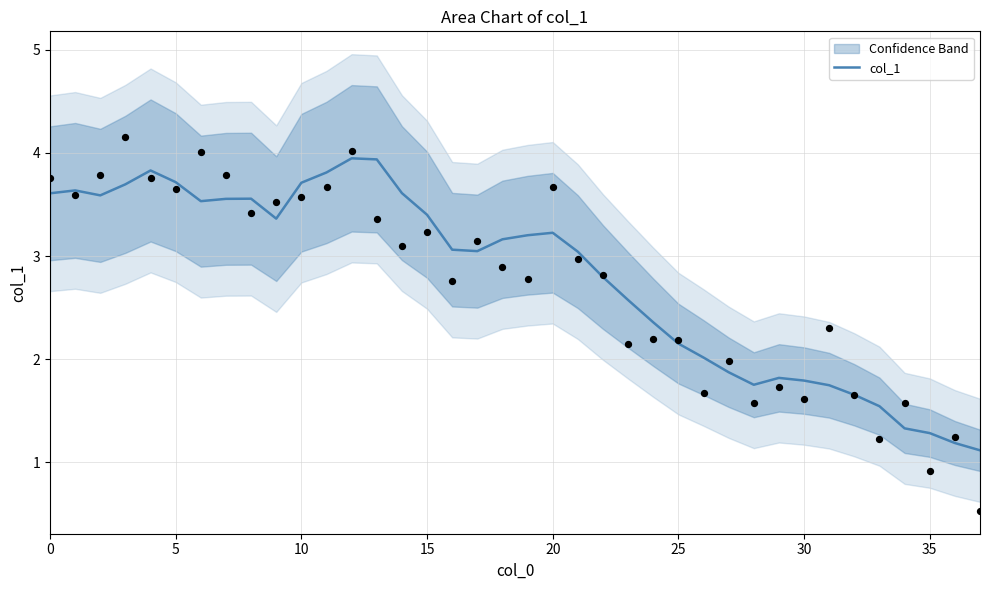

What is the maximum value for col_1?

3.9